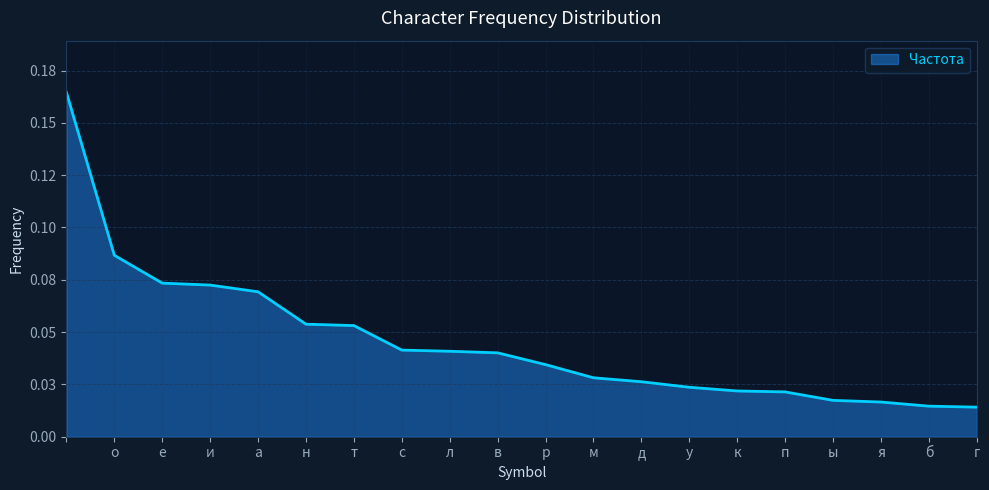

Reading left to right, list all the values displayed in this chart.

0.2	0.1	0.1	0.1	0.1	0.1	0.1	0.0	0.0	0.0	0.0	0.0	0.0	0.0	0.0	0.0	0.0	0.0	0.0	0.0